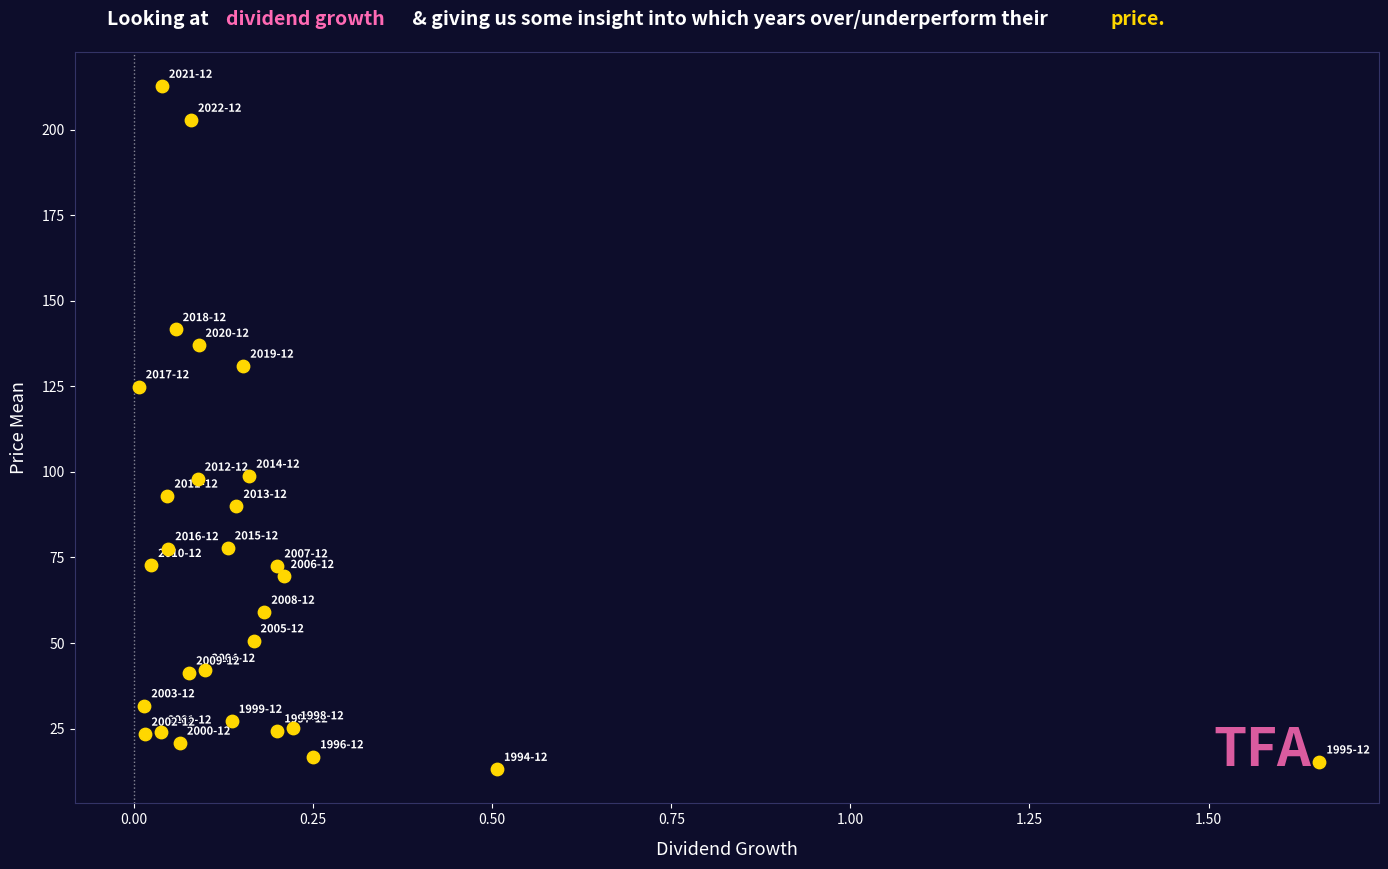

What is the range of Y values (max minus min)?

199.6